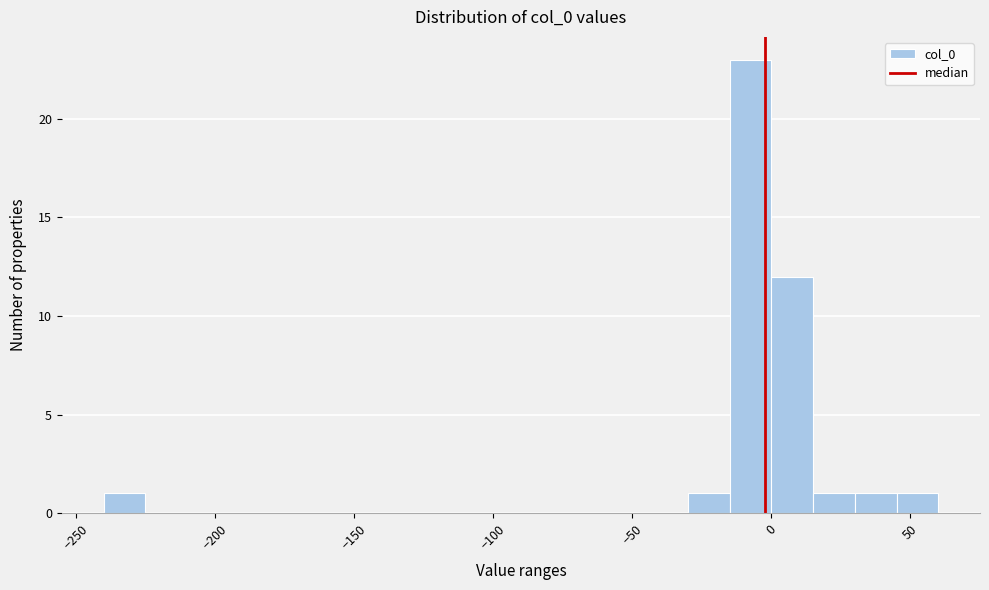

Around what value on the x-axis is the tallest bar? Give the approximate position of its centre, as read against the axis.

-5